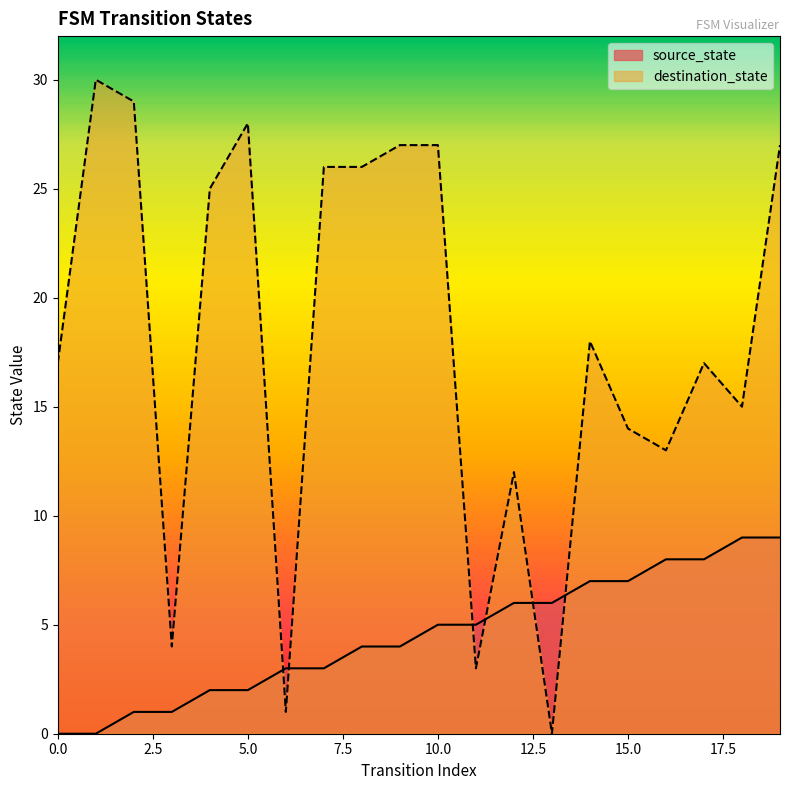

At how many categories does at least one series exceed 28?

2